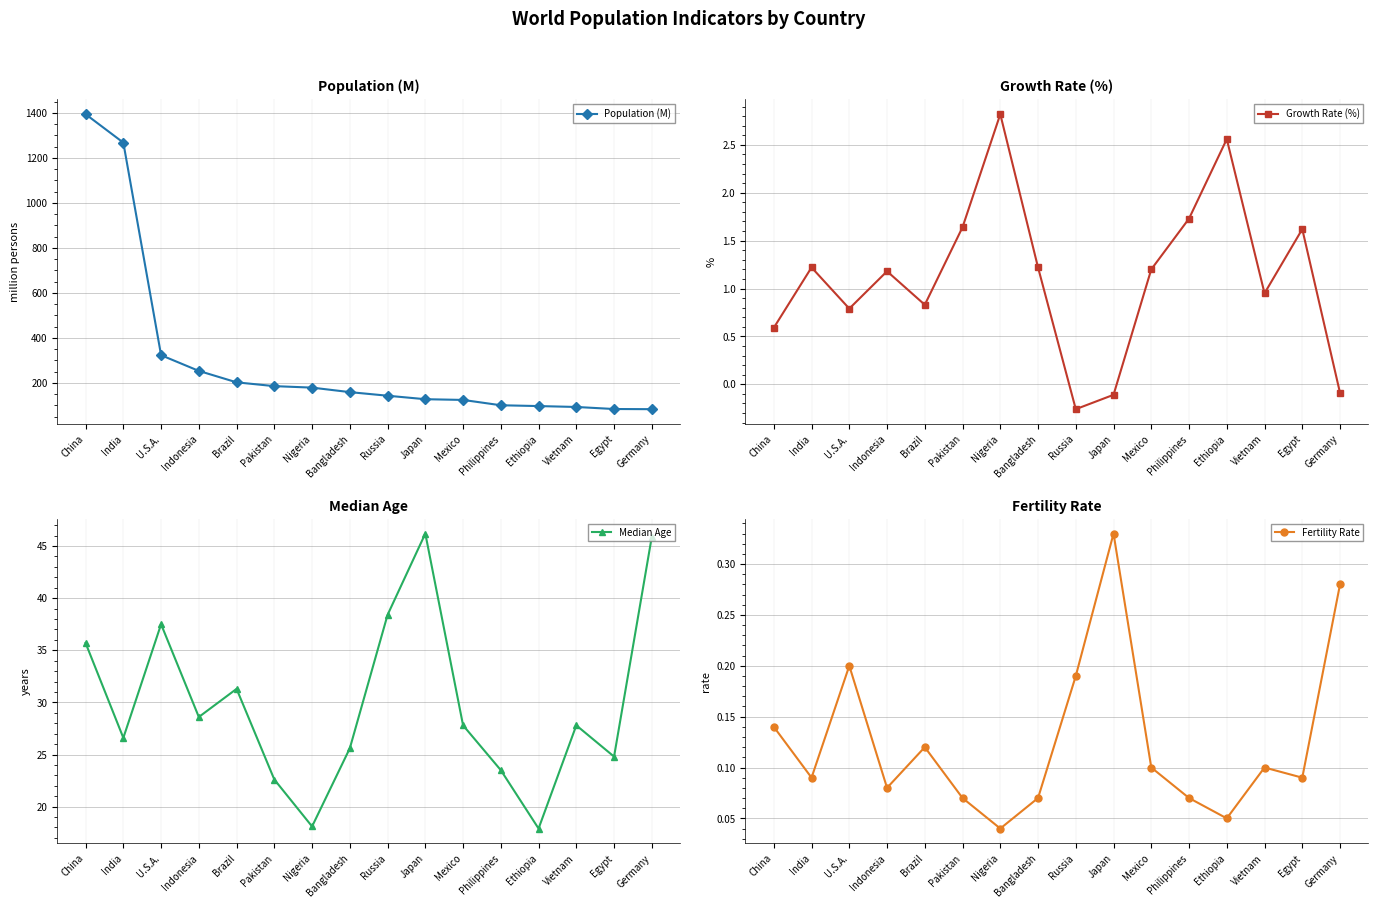

What are all the series names shown in the legend?

Population (M), Growth Rate (%), Median Age, Fertility Rate